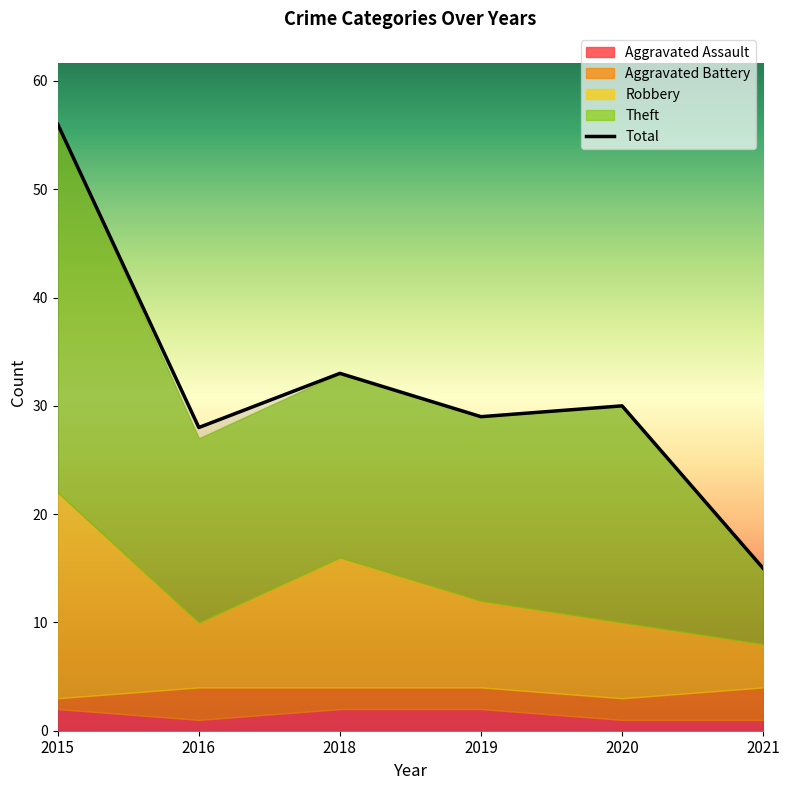

What are all the series names shown in the legend?

Aggravated Assault, Aggravated Battery, Robbery, Theft, Total